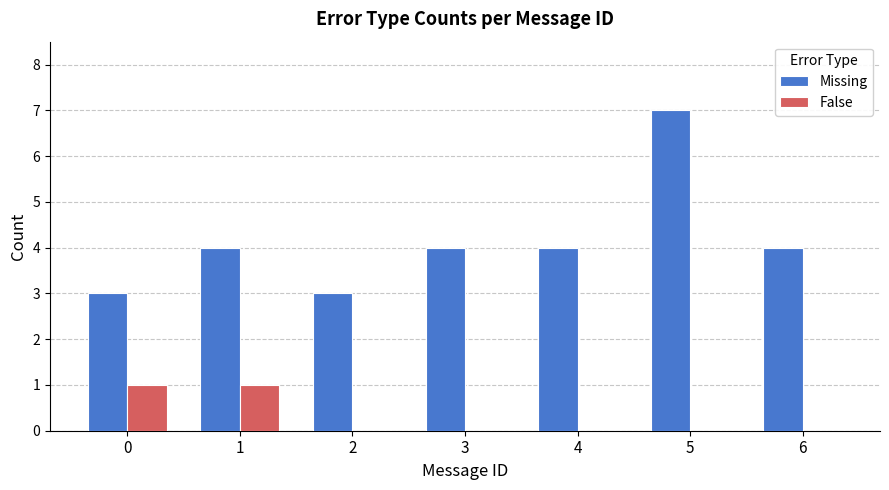

At which category is the sum across all series the highest?

5